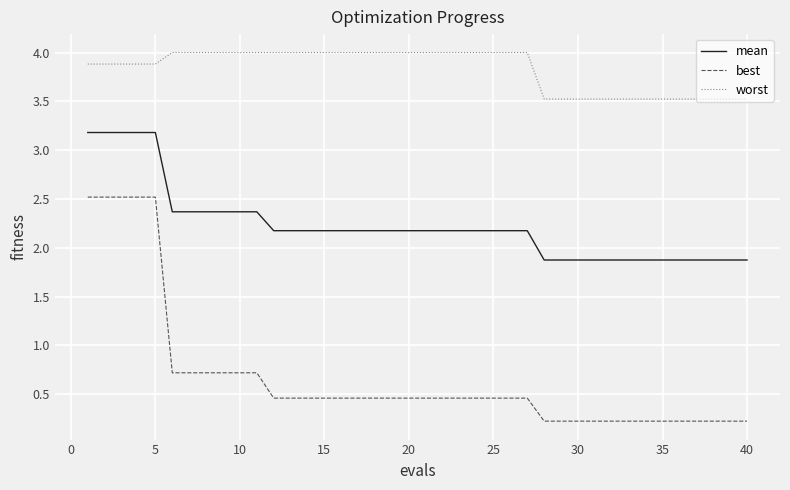

List the series in order of their peak value, highest first.

worst, mean, best